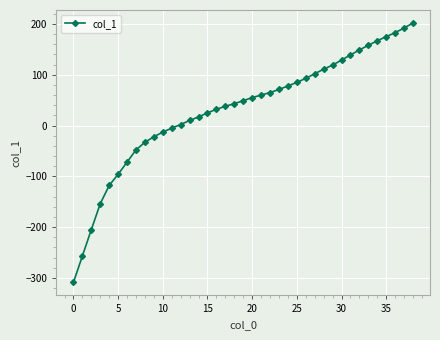

How many lines are shown in the chart?

1